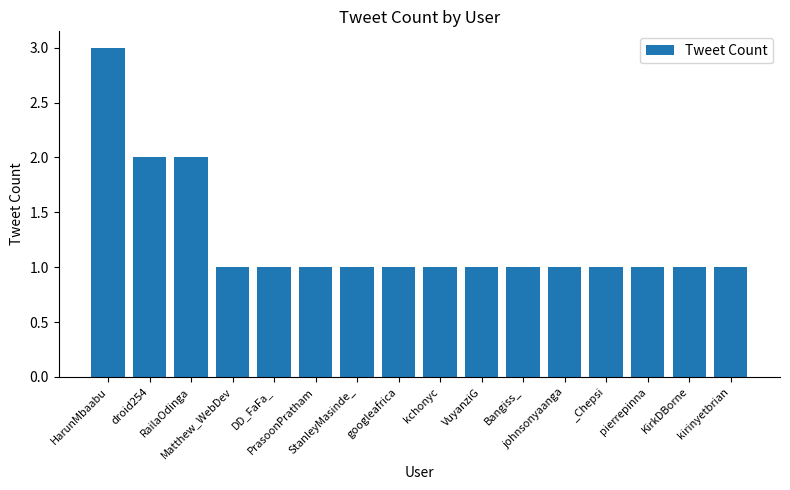

What is the value of the 8th bar from the left?

1